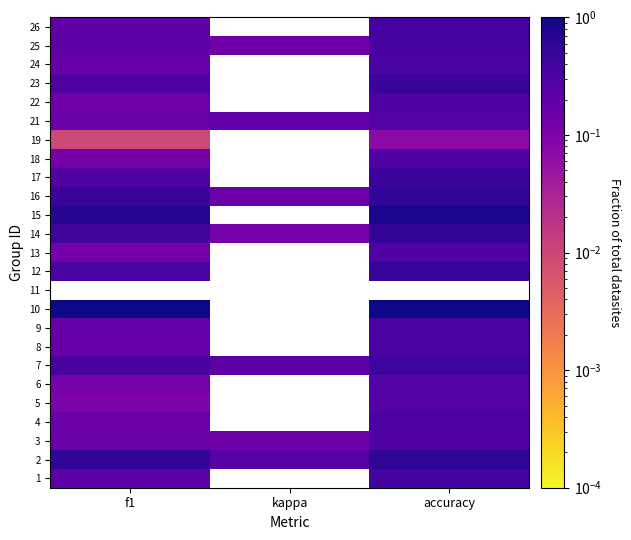

At which label does 24 reach its peak?

accuracy